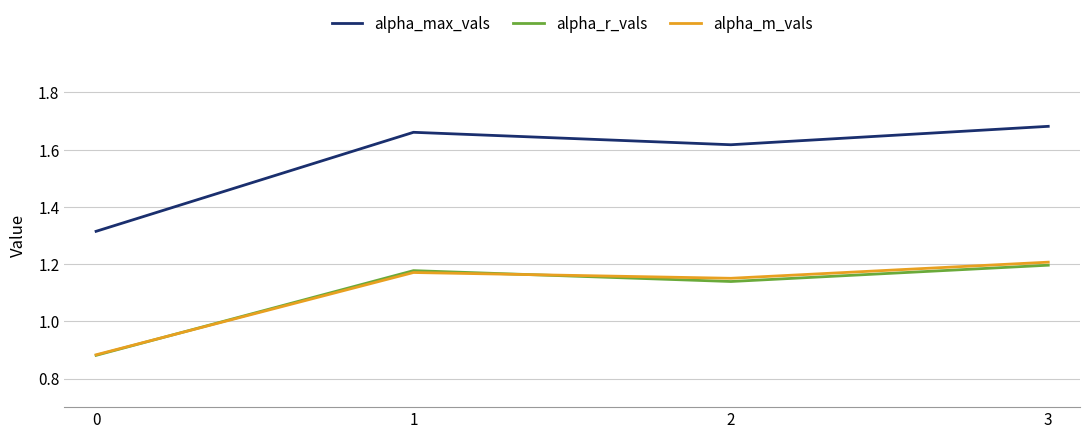

The value of alpha_r_vals at 2 is 0.3. True or false?

False